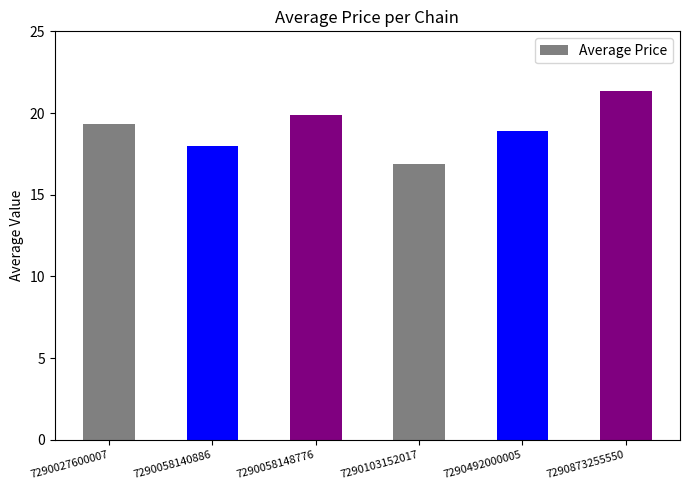

Rank the categories by value from highest to lowest.

7290873255550, 7290058148776, 7290027600007, 7290492000005, 7290058140886, 7290103152017